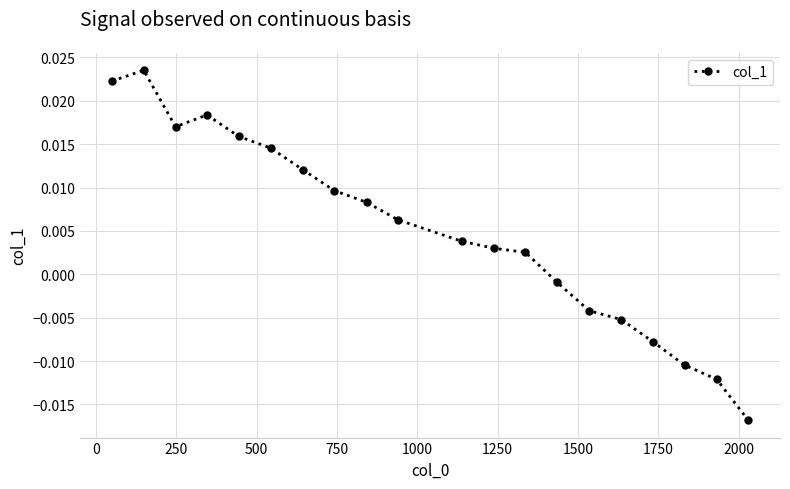

How many lines are shown in the chart?

1